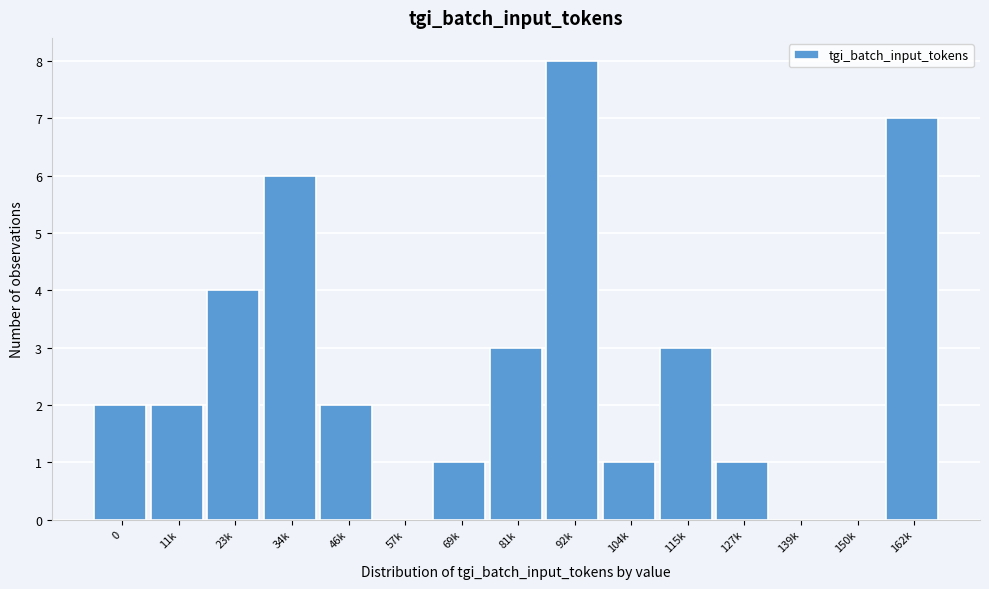

Reading left to right, what are all the values shown in this chart?

0=2	11k=2	23k=4	34k=6	46k=2	57k=0	69k=1	81k=3	92k=8	104k=1	115k=3	127k=1	139k=0	150k=0	162k=7